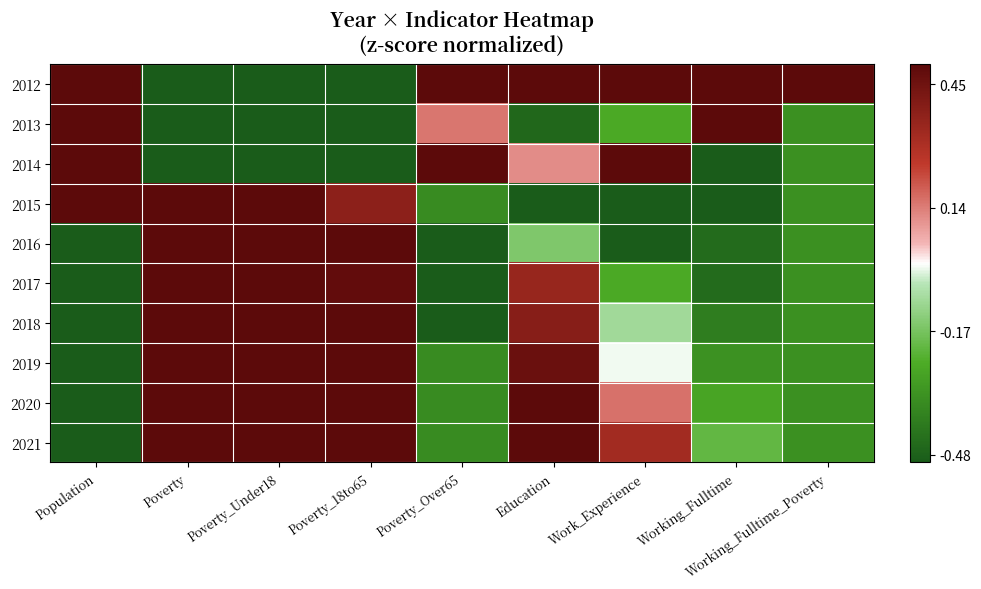

What is the smallest value displayed?

-2.8